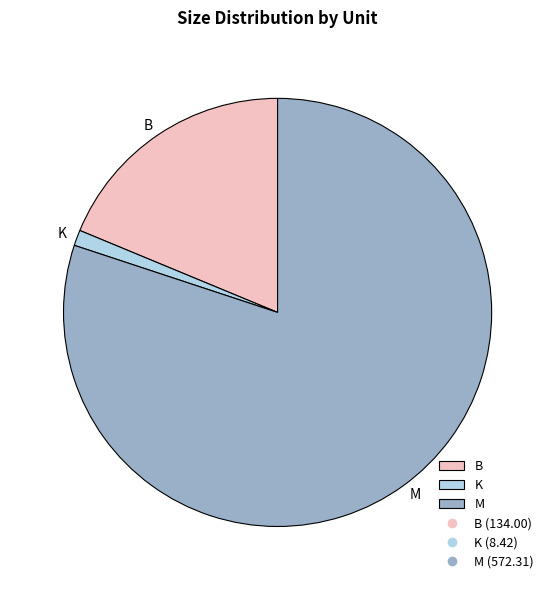

Which category has the biggest portion of the pie?

M